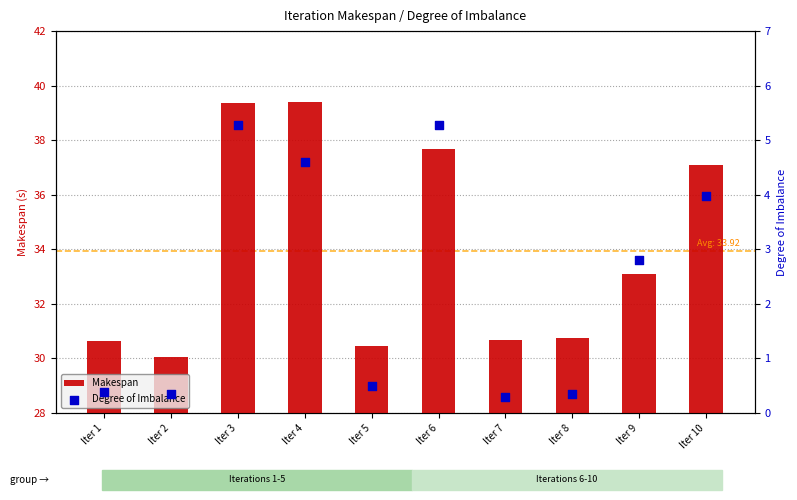

What is the total value across all series at Iter 7?

31.0